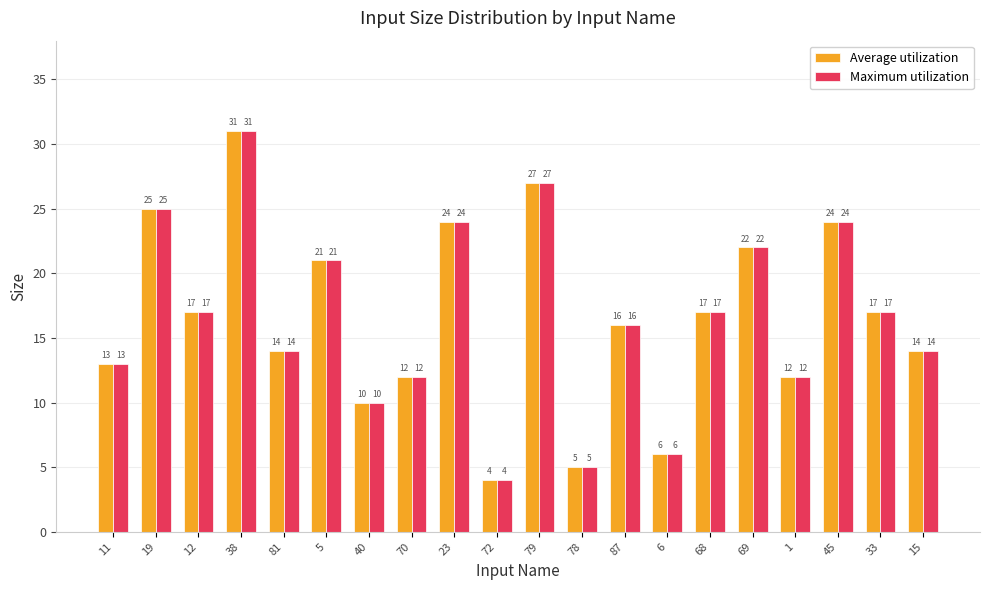

At which category is the sum across all series the highest?

38